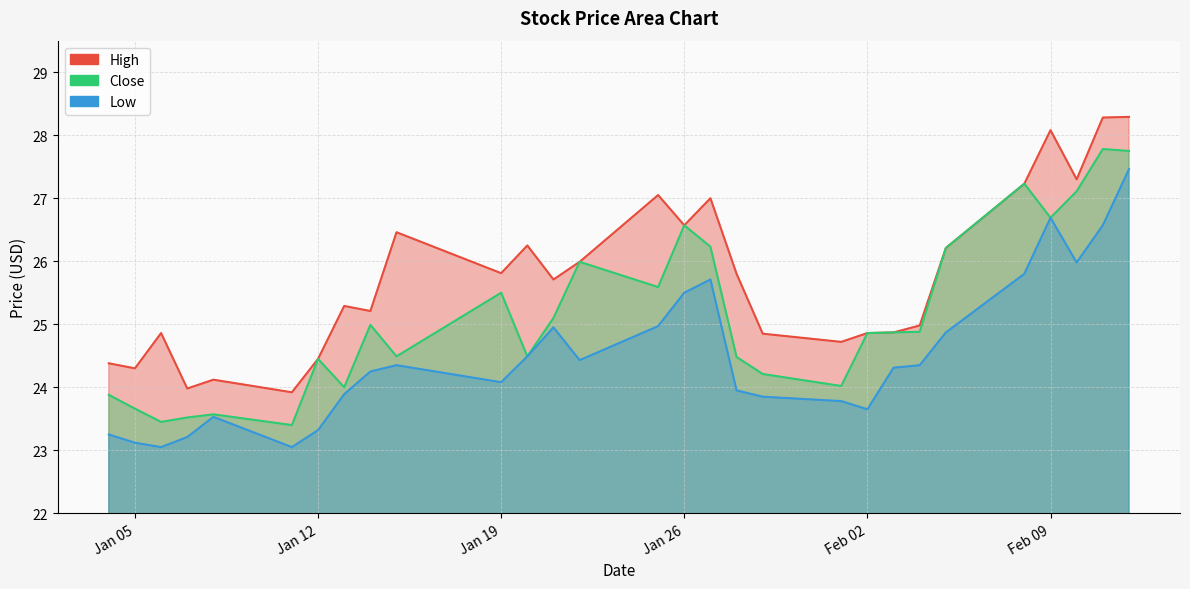

At which label is Close closest to 25?

2021-01-14